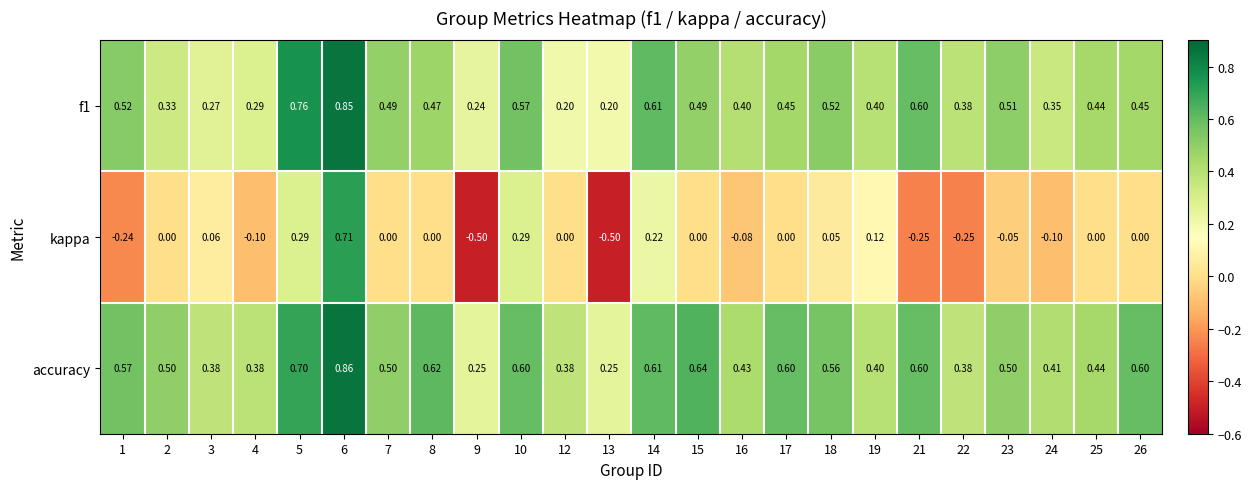

Which series has the widest spread of values?

kappa